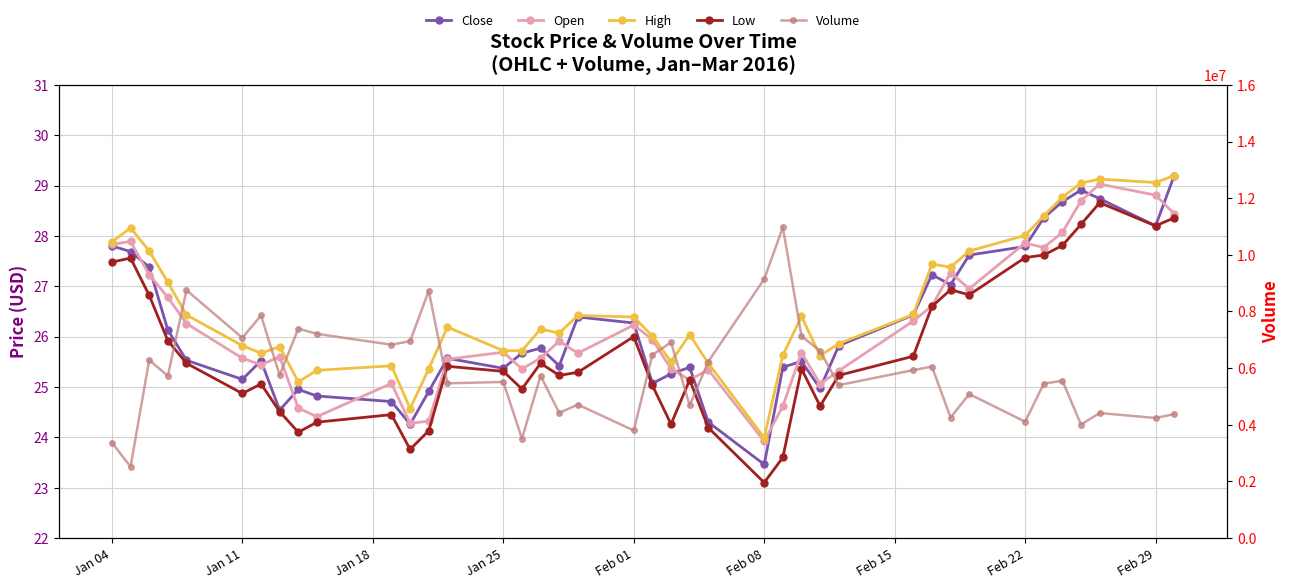

How many interior local valleys does the High series have?

9